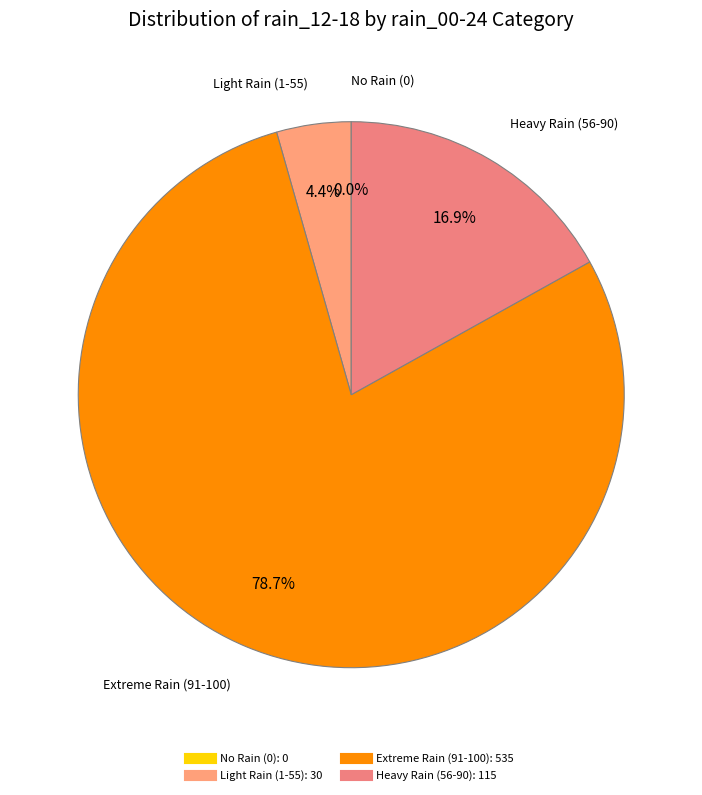

The 2023-10-30 slice represents 1% of the pie. True or false?

False